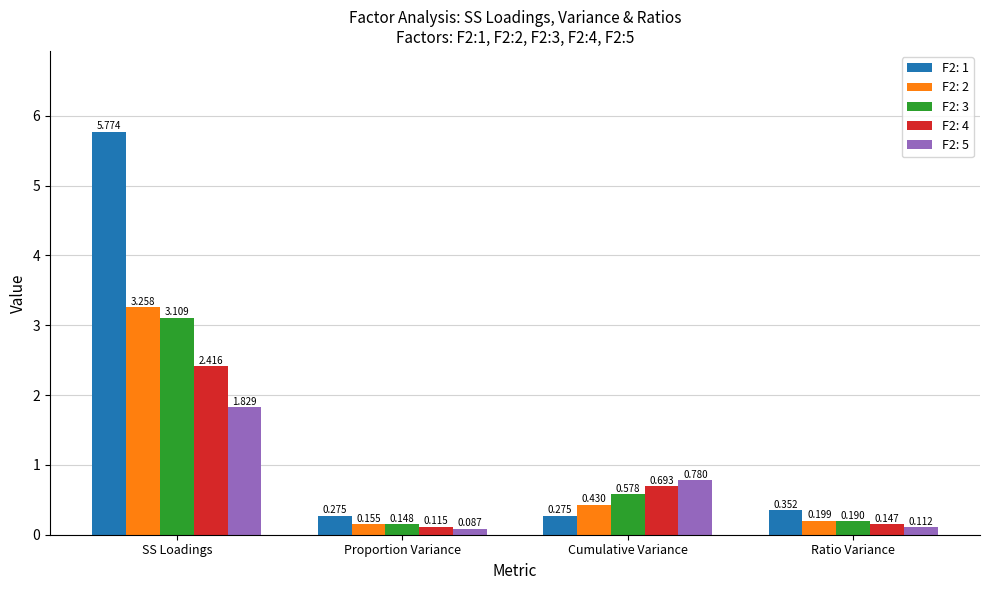

At which label is F2: 1 closest to 3?

Ratio Variance